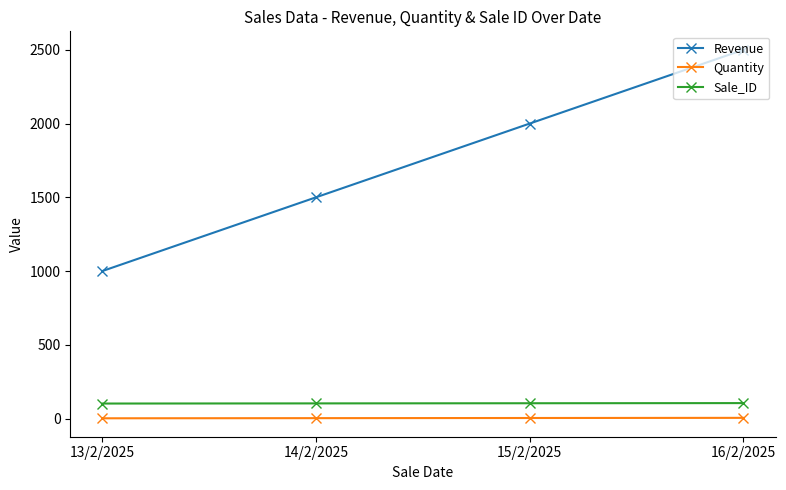

True or false: Revenue has a value of 1500 at 14/2/2025.

True